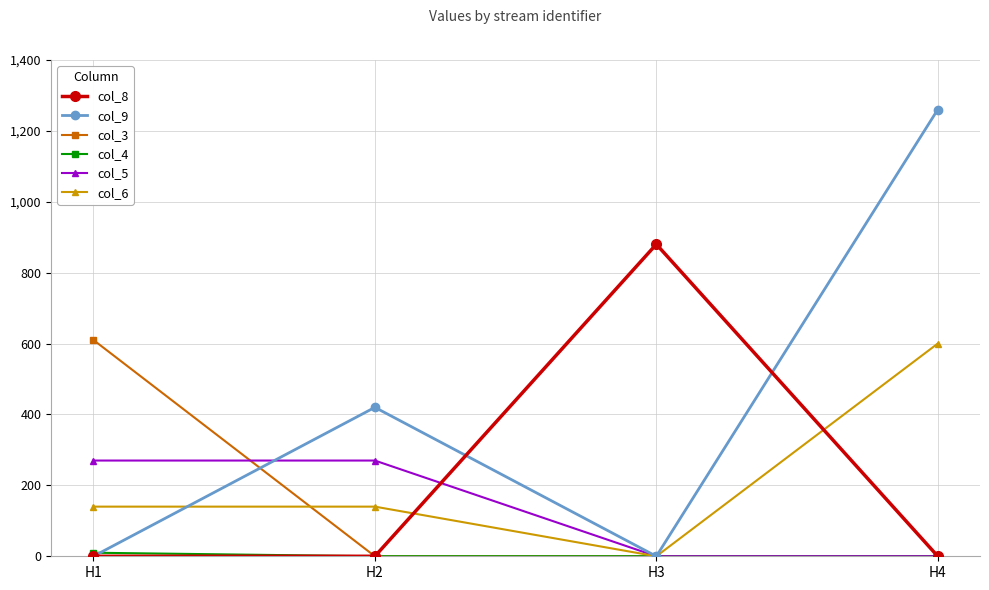

The col_5 series shows 368 at H2. True or false?

False